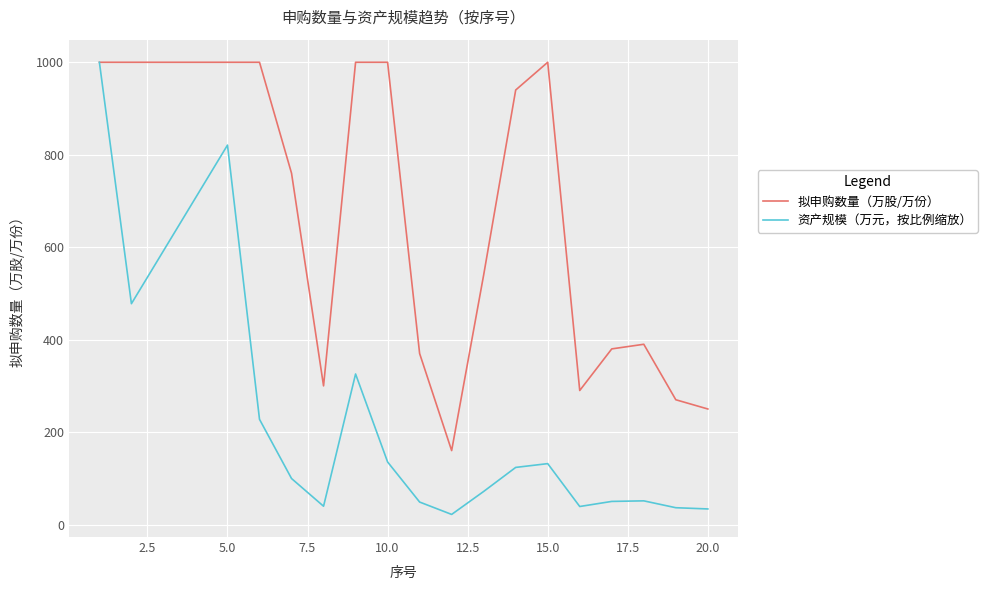

True or false: 资产规模（万元，按比例缩放） has more than 2 interior local peaks.

True